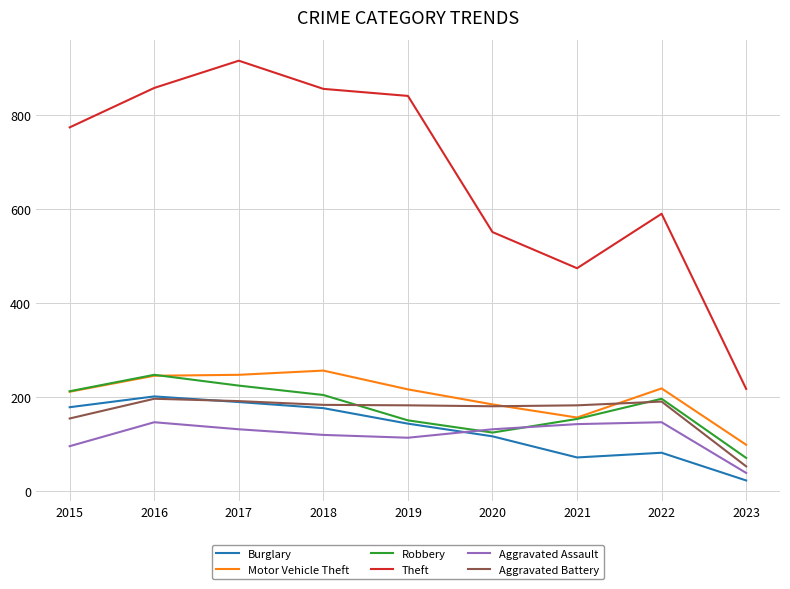

What is the difference between the maximum and minimum values in the Aggravated Assault series?

108